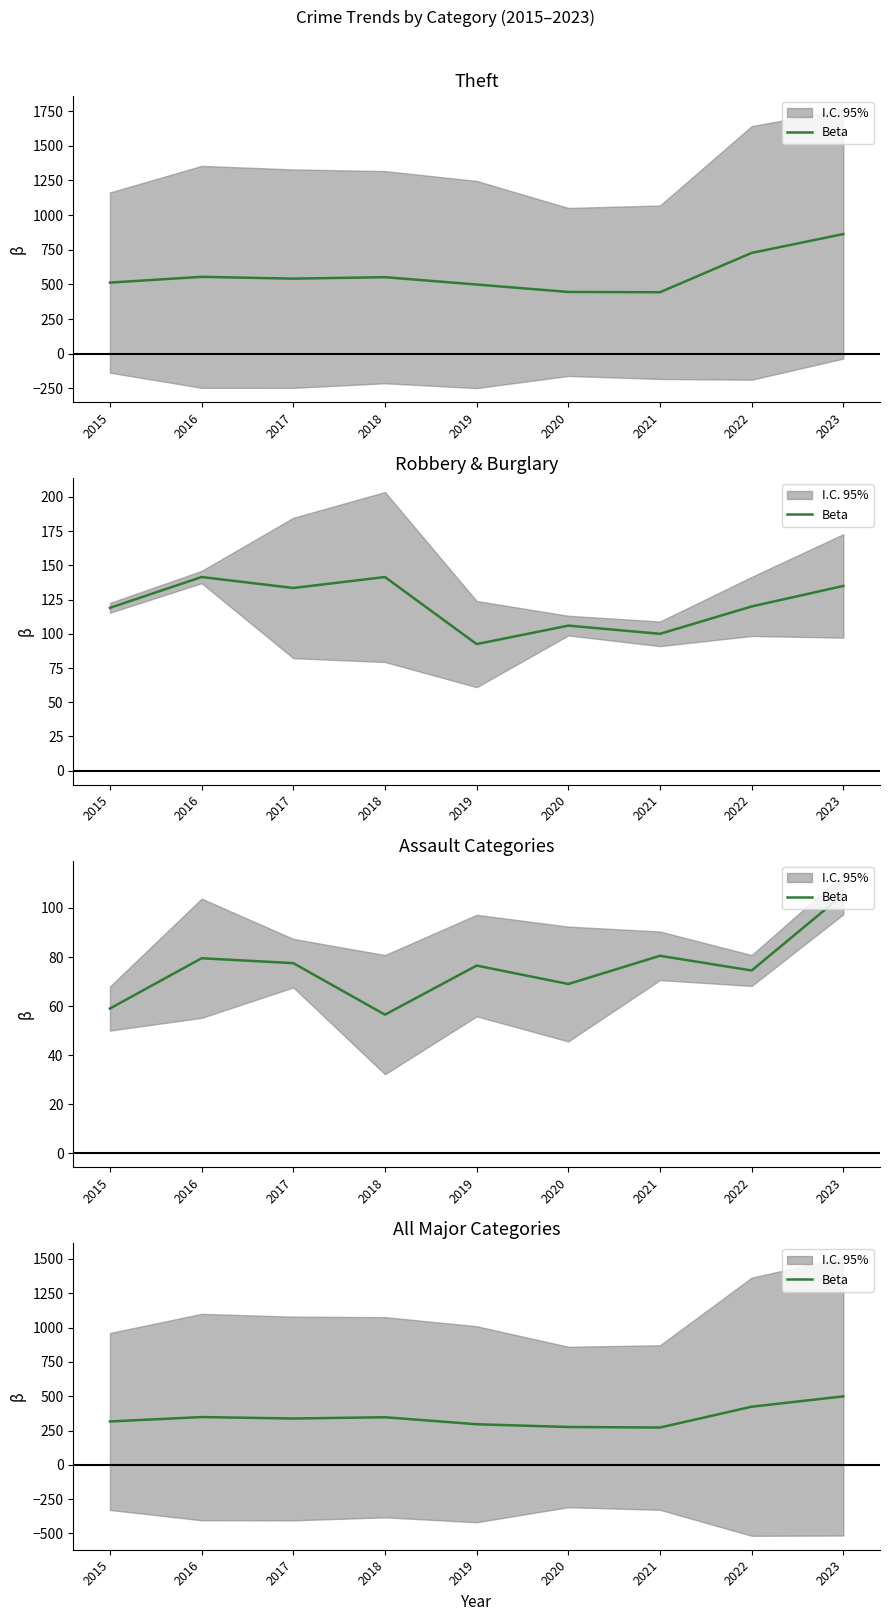

List the labels in order of value, smallest first.

2021, 2020, 2019, 2015, 2017, 2018, 2016, 2022, 2023